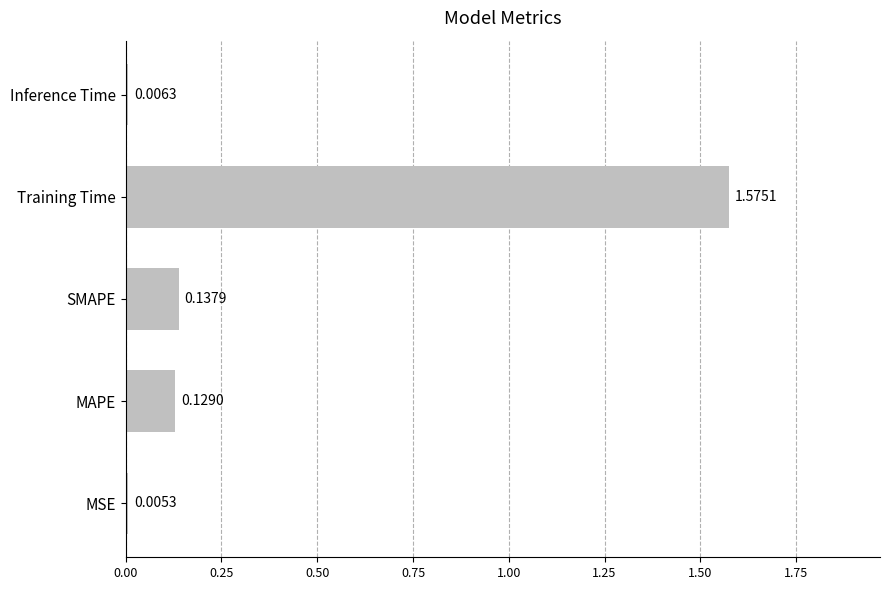

How many series are shown in this chart?

1